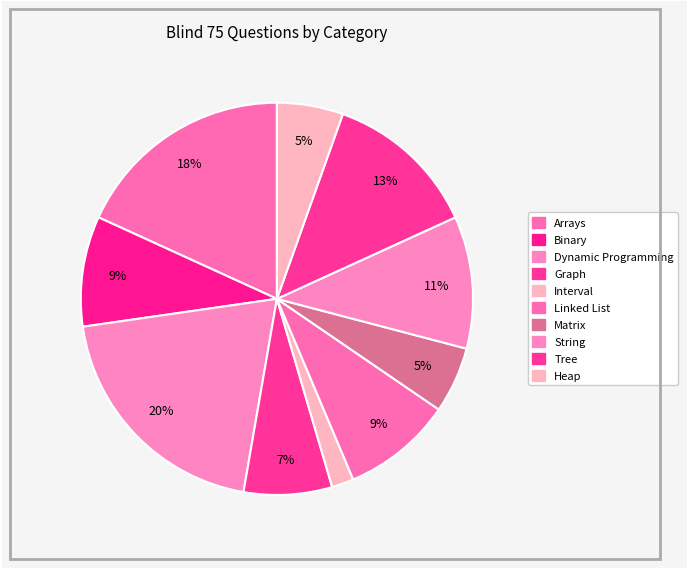

Count the number of slices in the pie.

10